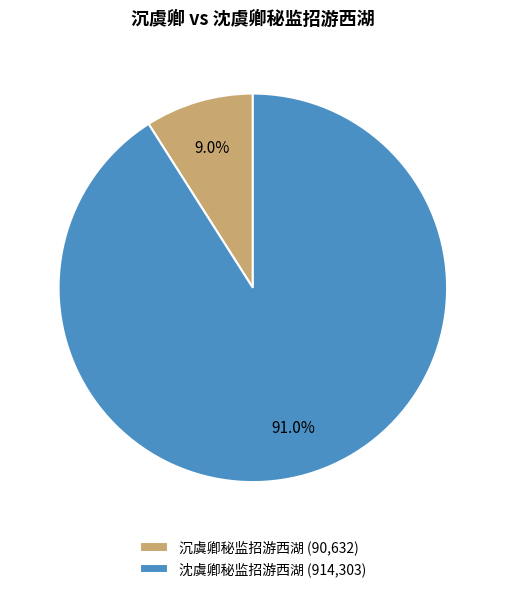

Rank the categories by value from highest to lowest.

沈虞卿秘监招游西湖, 沉虞卿秘监招游西湖